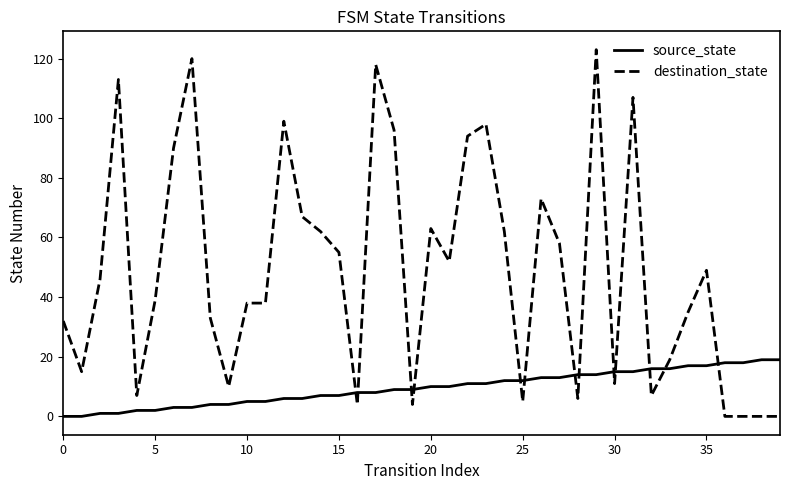

List the series in order of their overall mean, highest first.

destination_state, source_state